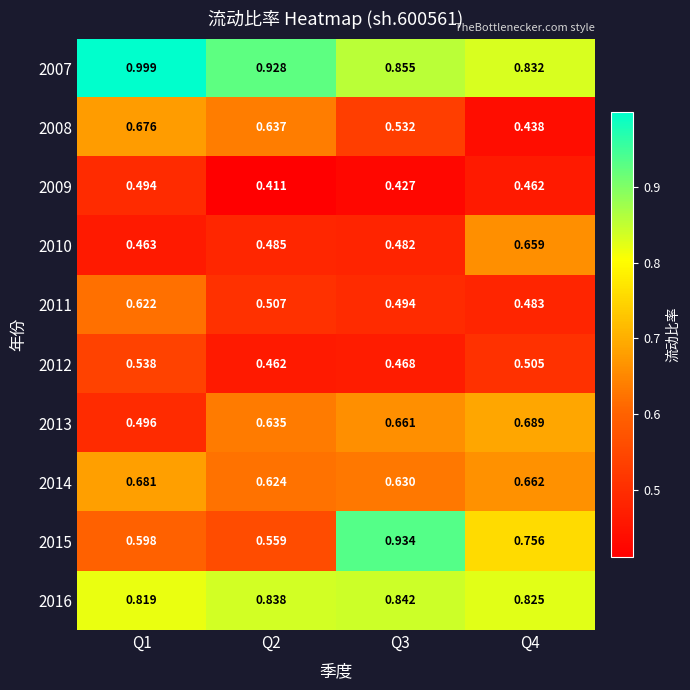

How many series are shown in this chart?

10